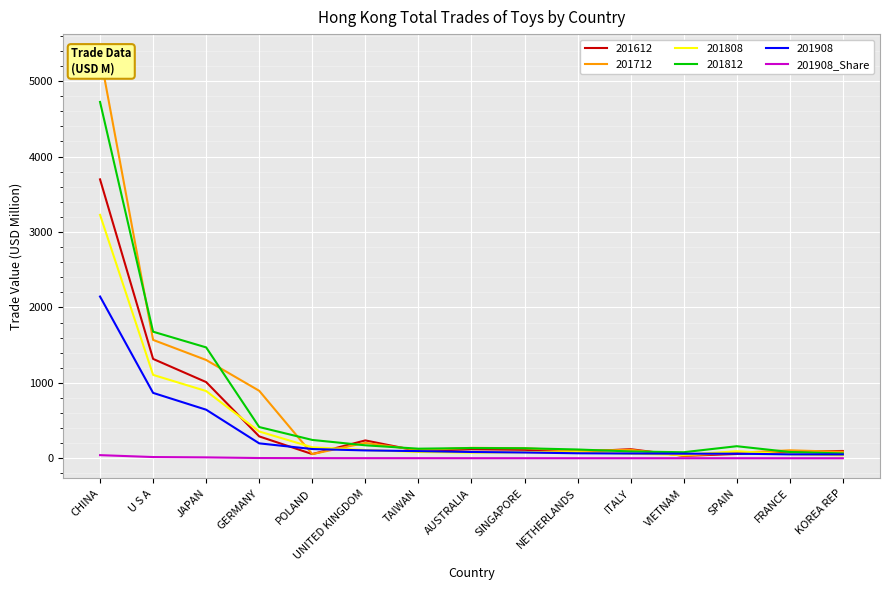

What is the sum of all values?

92.3